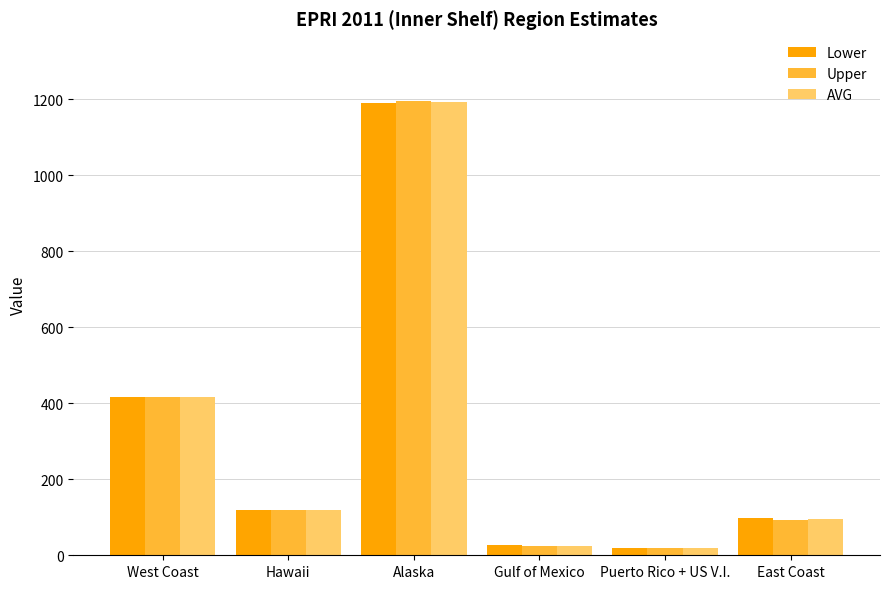

What is the label of the 1st bar from the right?

East Coast